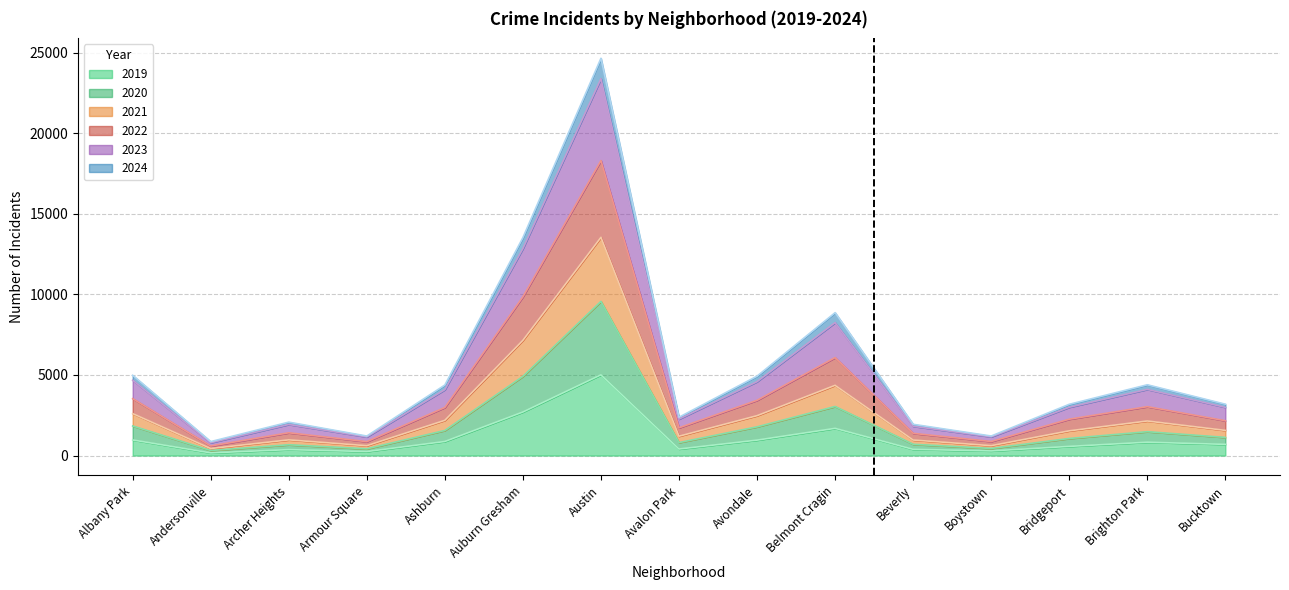

At which category is the sum across all series the highest?

Austin